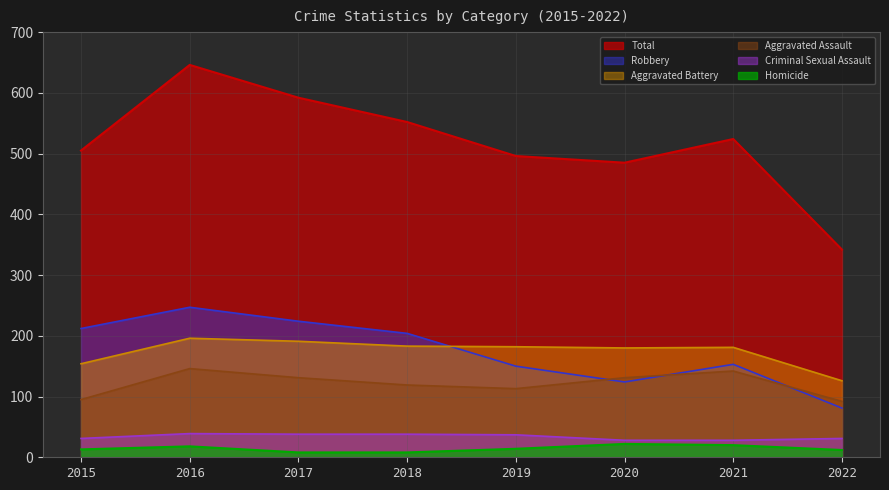

True or false: Criminal Sexual Assault and Aggravated Assault cross at least once.

False